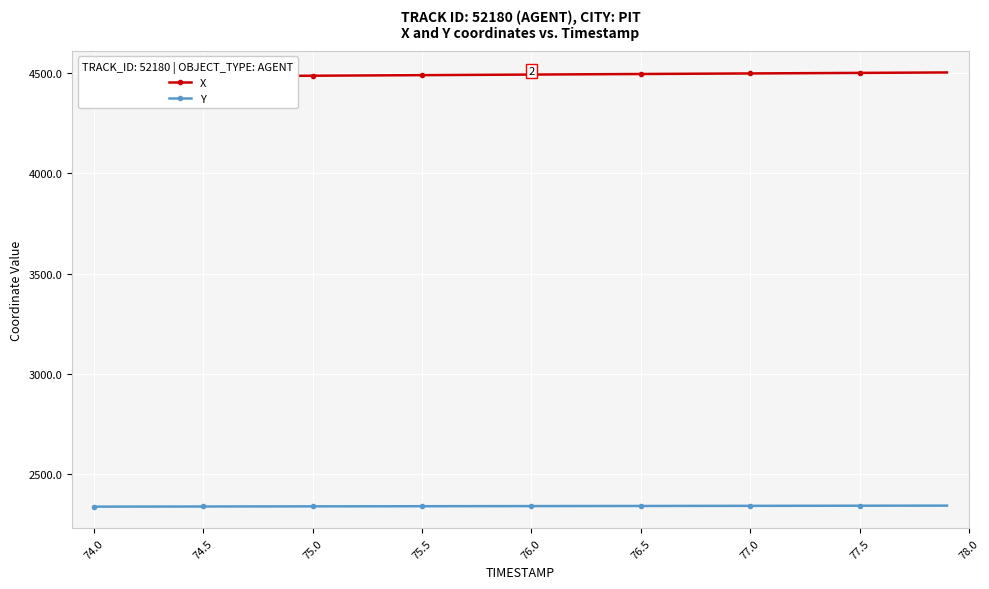

How many data points in Y are above 2342?

23